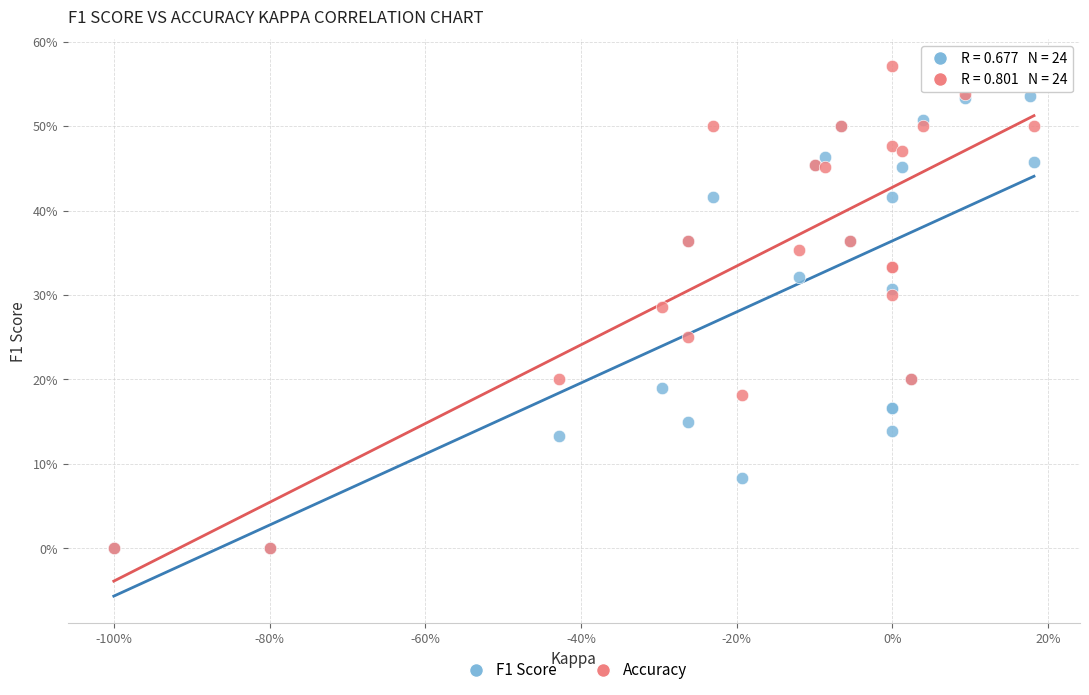

Which series reaches the maximum Y coordinate?

Accuracy